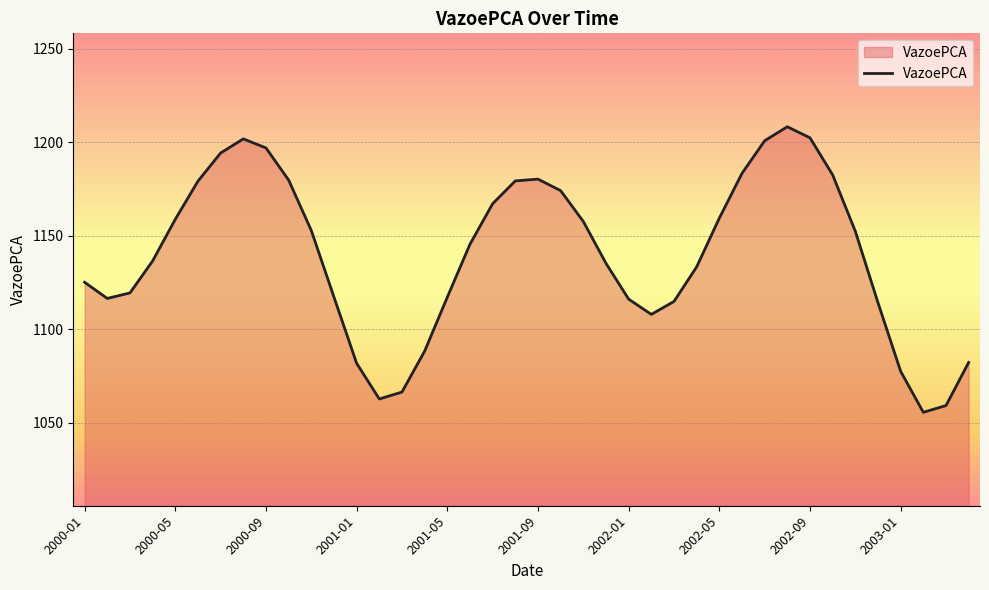

What is the maximum value shown in the chart?

1208.3